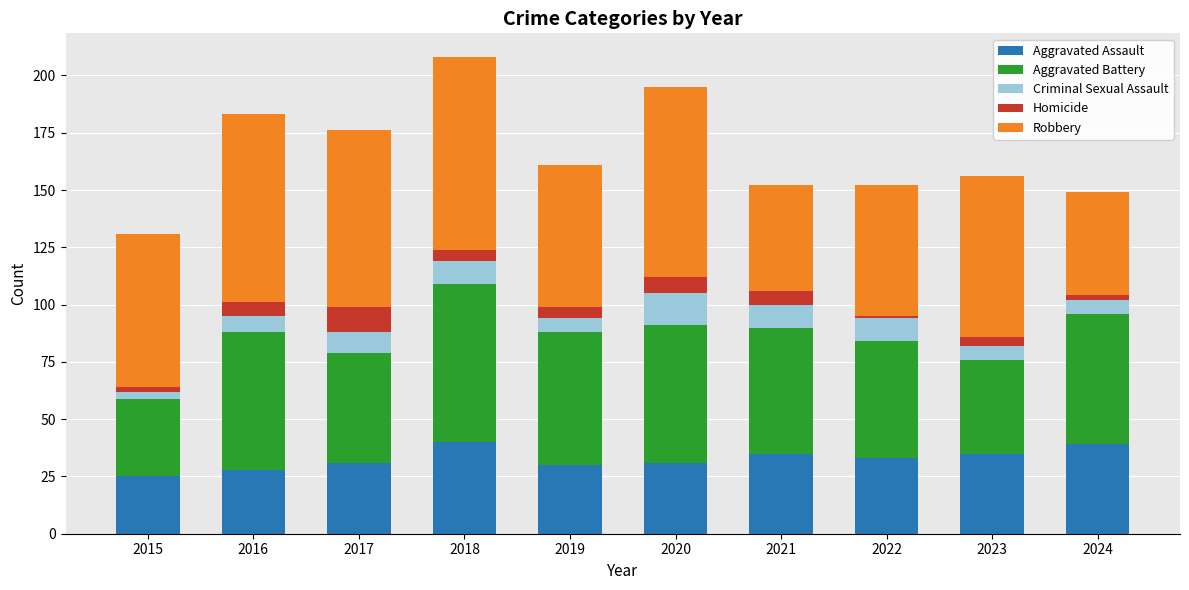

What is the highest value of the Aggravated Assault series?

40